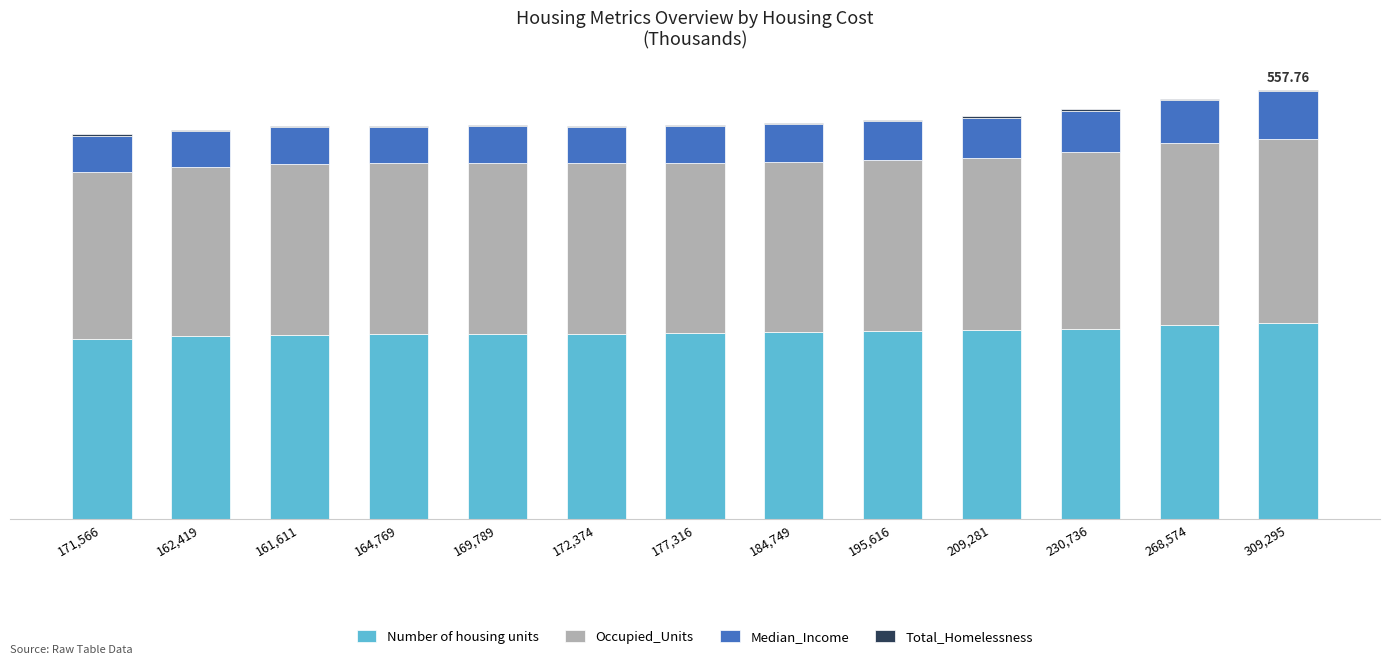

Does the chart contain stacked bars?

Yes